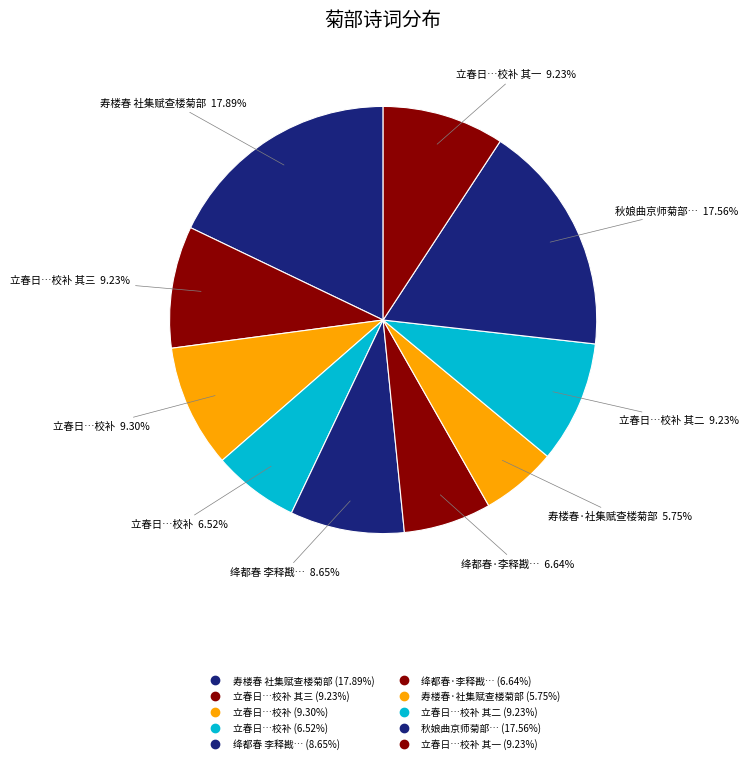

How many segments does this pie chart have?

10